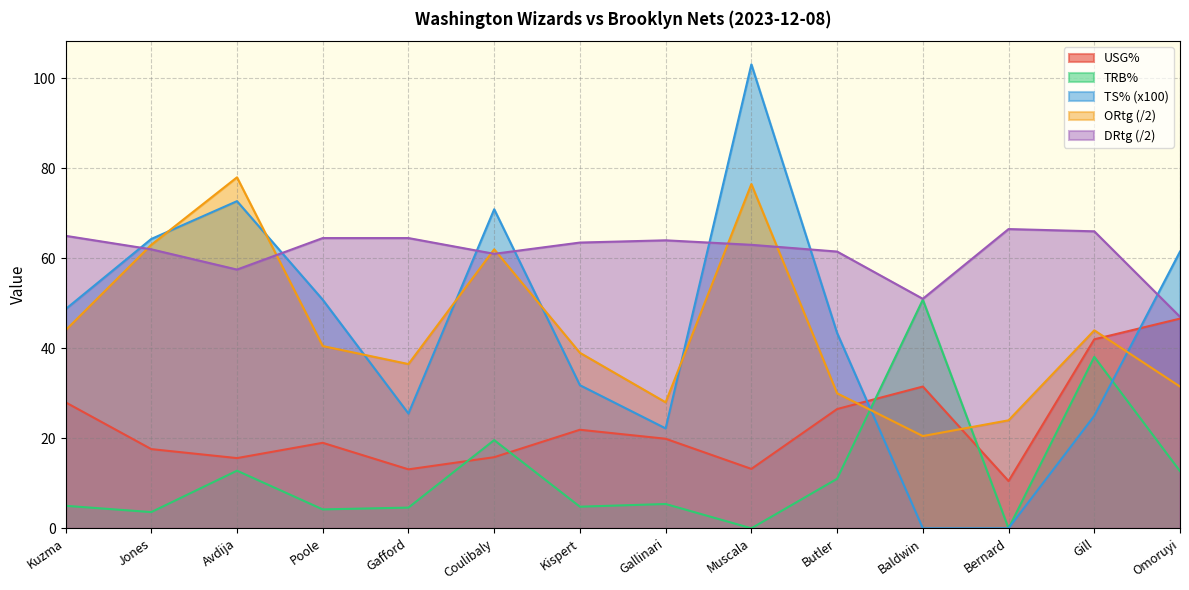

Which category has the lowest value across all series?

Baldwin